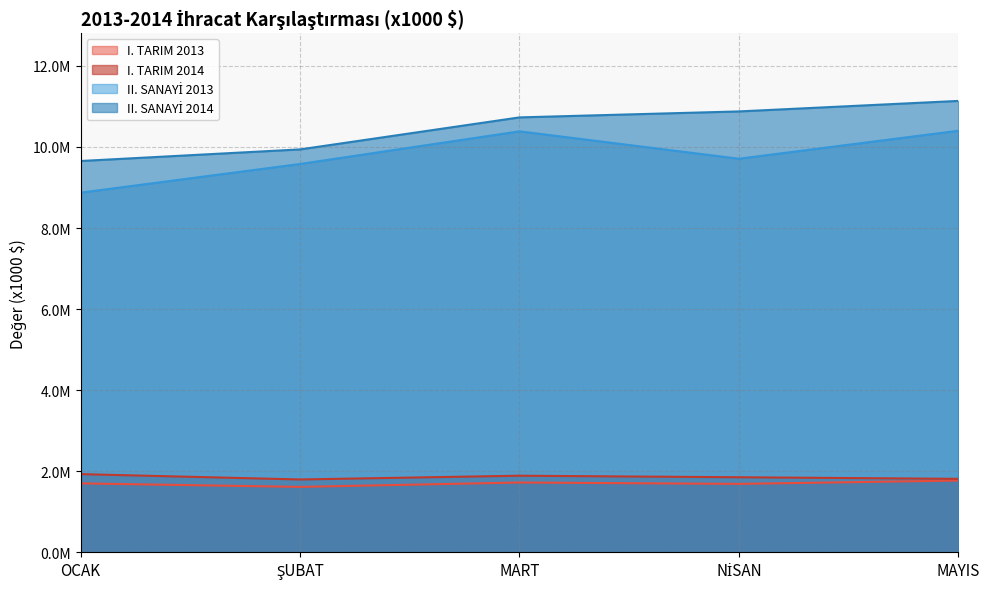

In I. TARIM 2014, how many points are higher than both neighbors (excluding endpoints)?

1